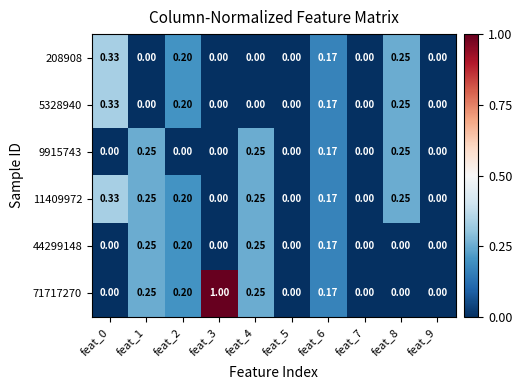

Count the number of data series in this chart.

6